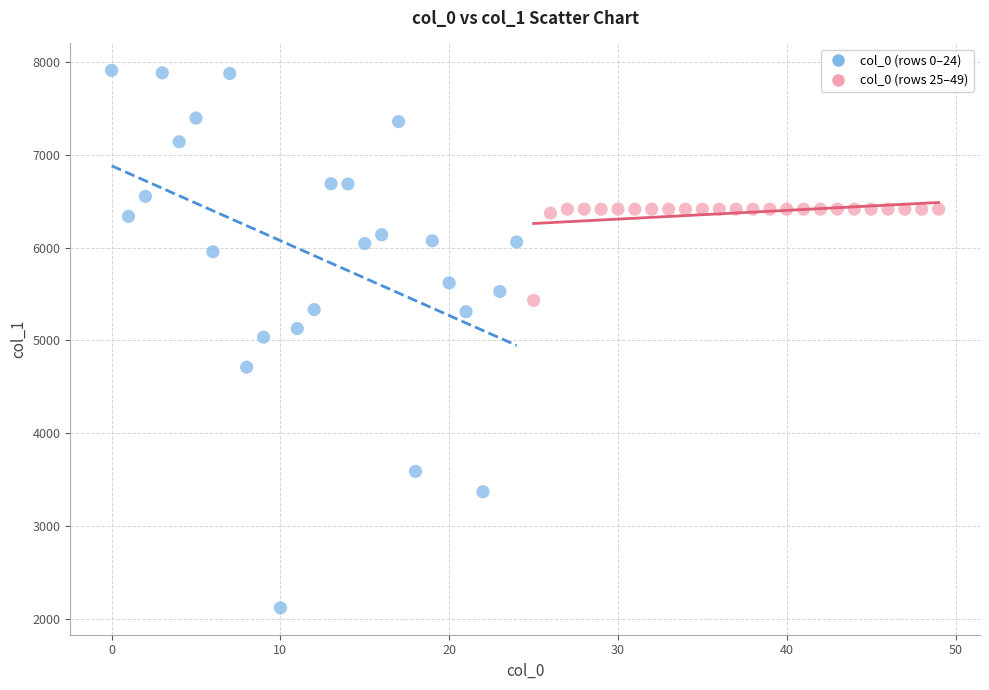

Which series reaches the minimum Y coordinate?

col_0 (rows 0–24)